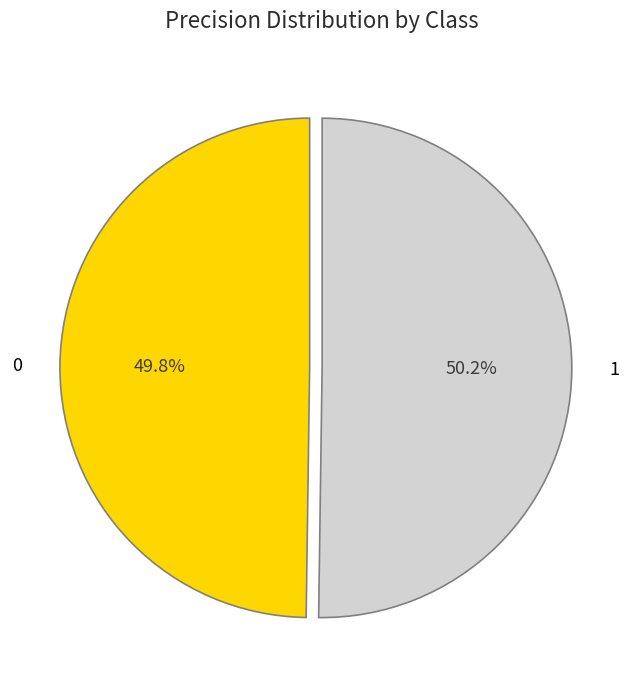

Is there a majority slice in this chart?

Yes